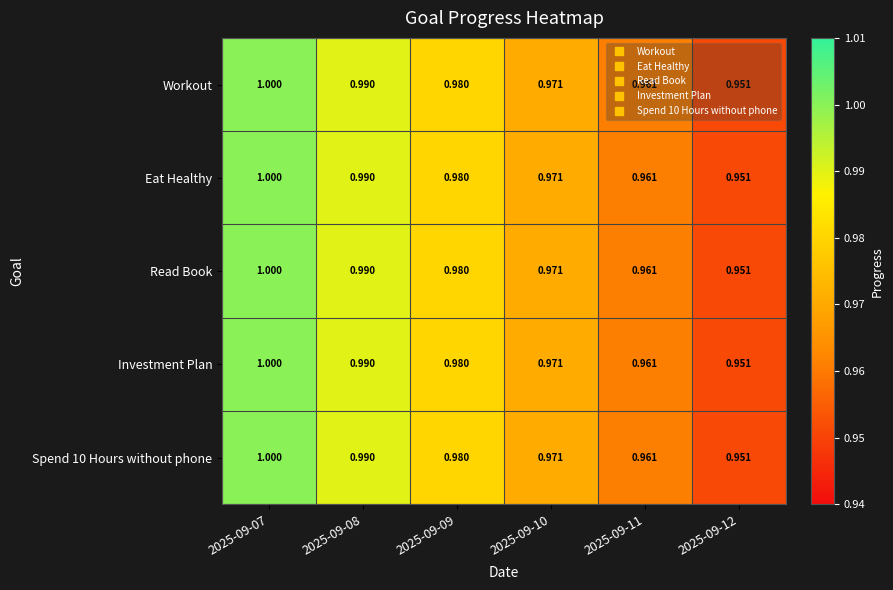

Is the value of Read Book at 2025-09-11 greater than the value of Eat Healthy at 2025-09-09?

No